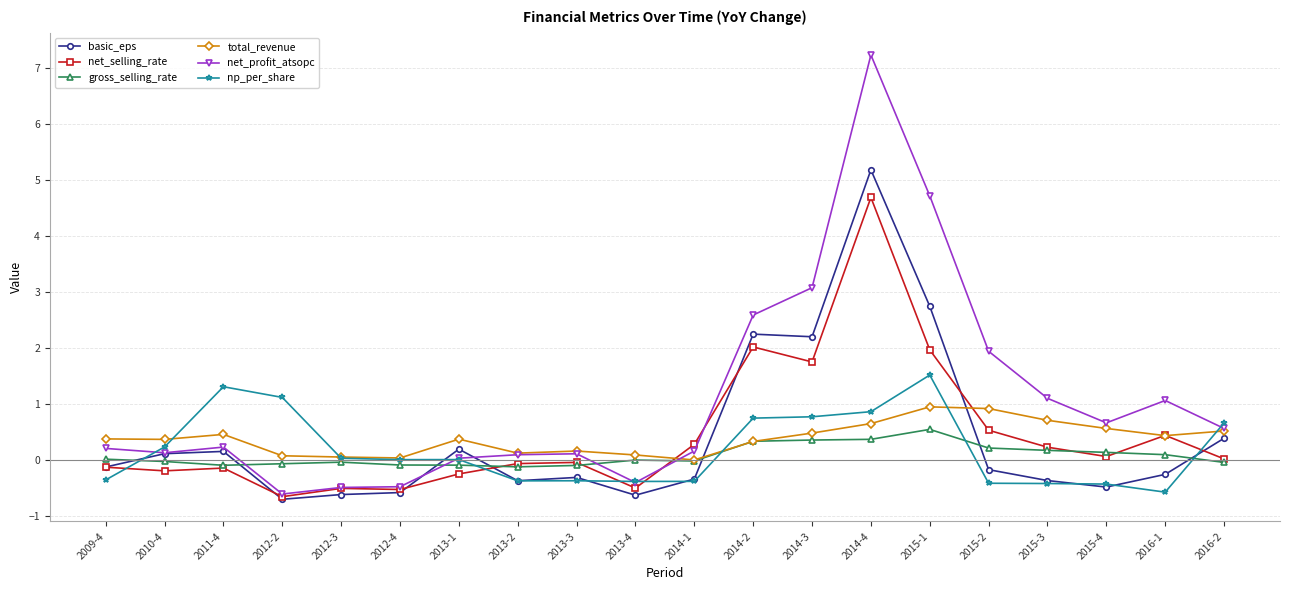

Is it true that basic_eps equals 0.2 at 2013-1?

True